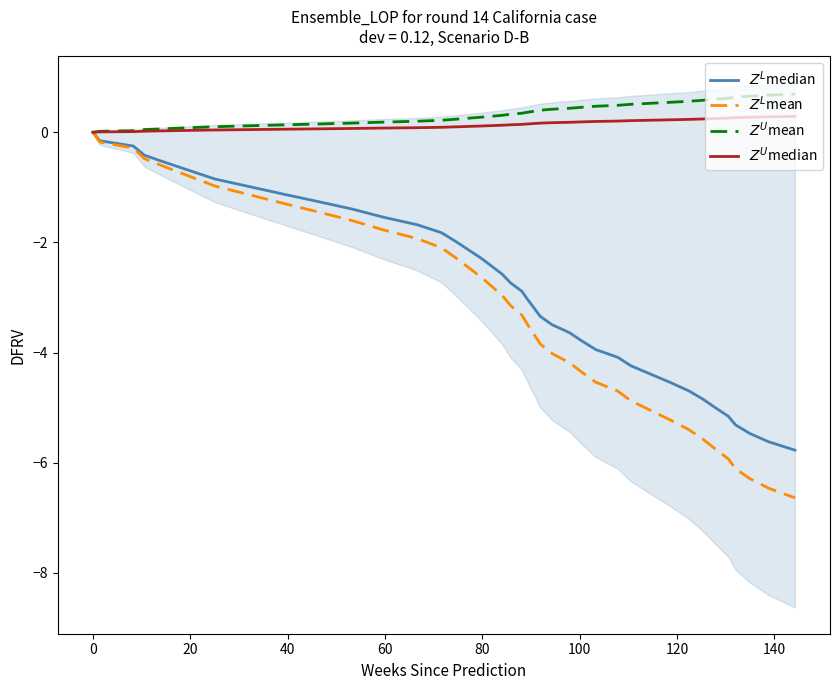

How many data points in $Z^L$mean are less than -3?

21